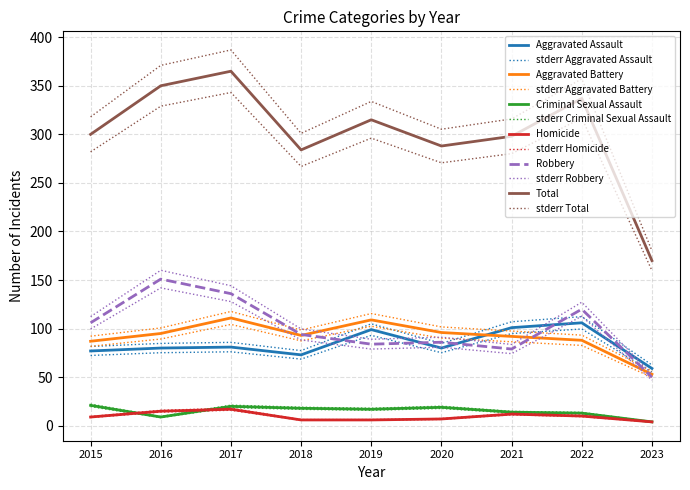

At which label is Criminal Sexual Assault closest to 12?

2022